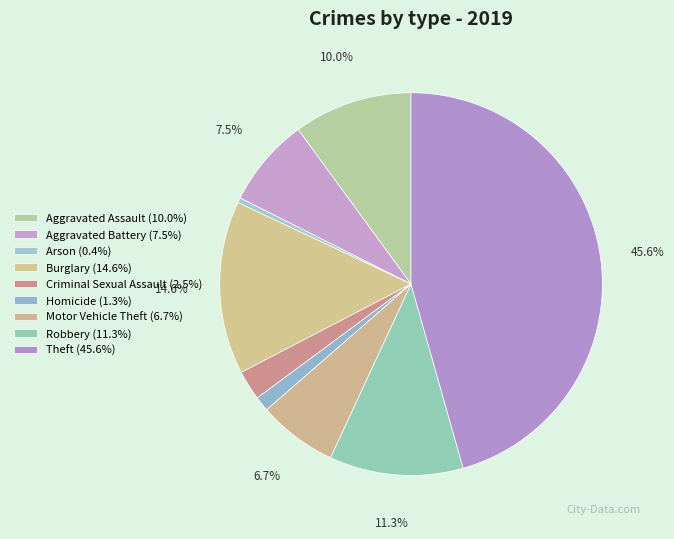

How many segments does this pie chart have?

9